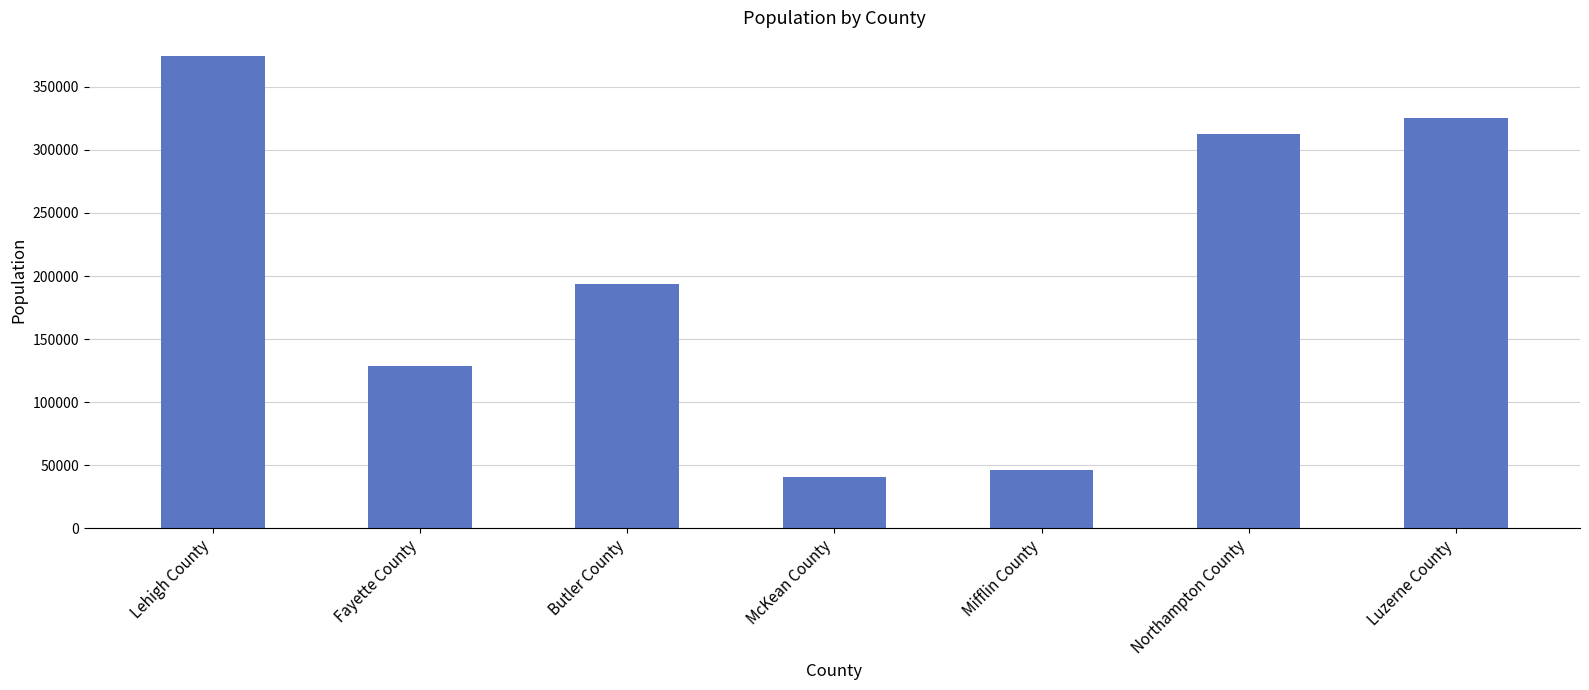

Which category has the lowest value across all series?

McKean County